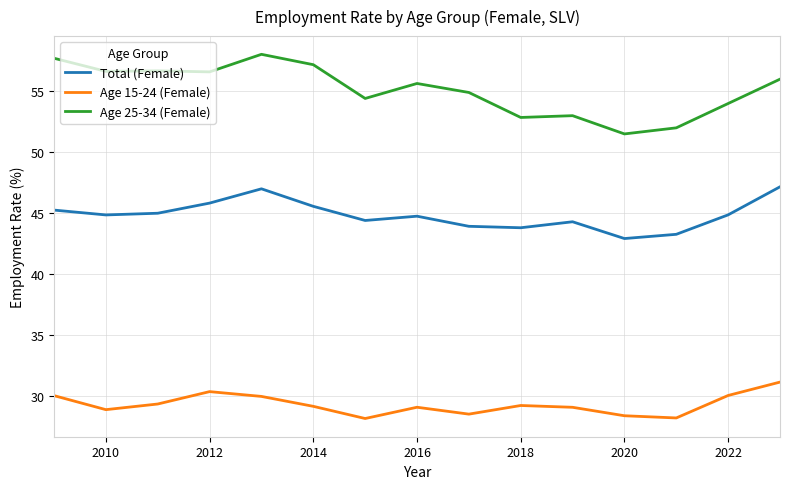

What is the maximum value shown in the chart?

58.0